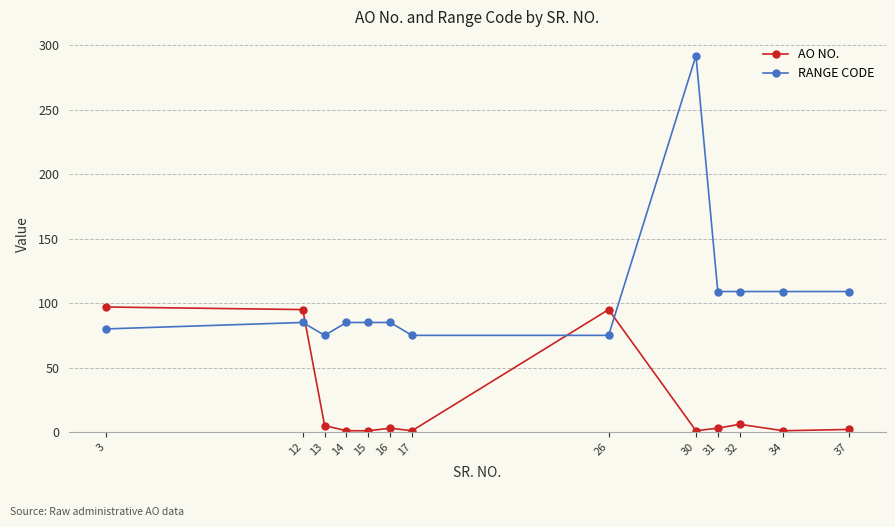

At 14, list the series in order from largest to smallest.

RANGE CODE, AO NO.